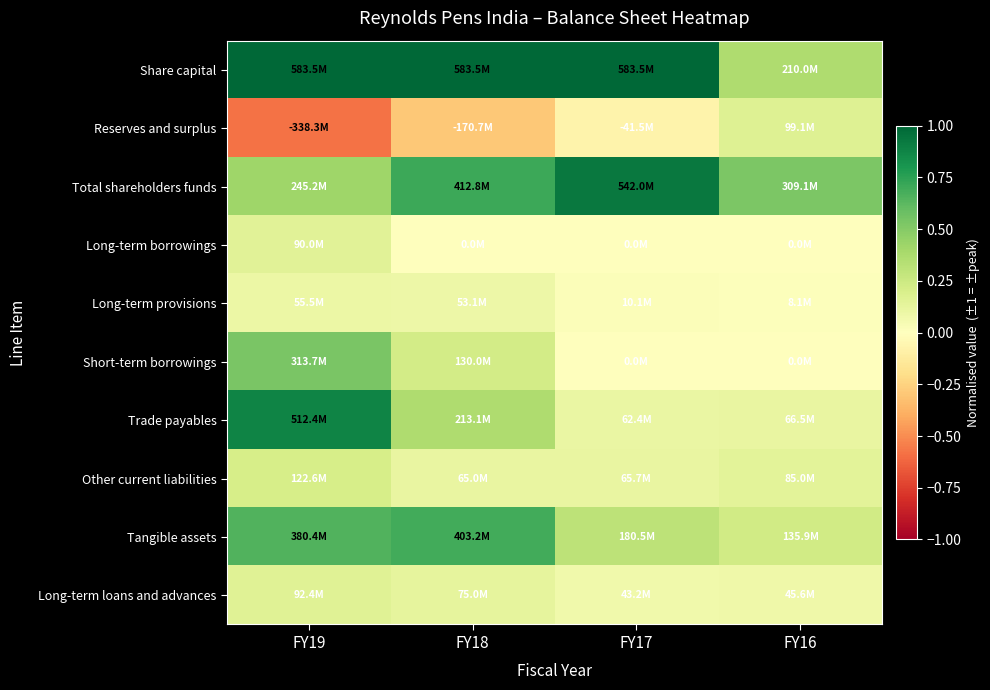

How many distinct data groups are displayed?

10